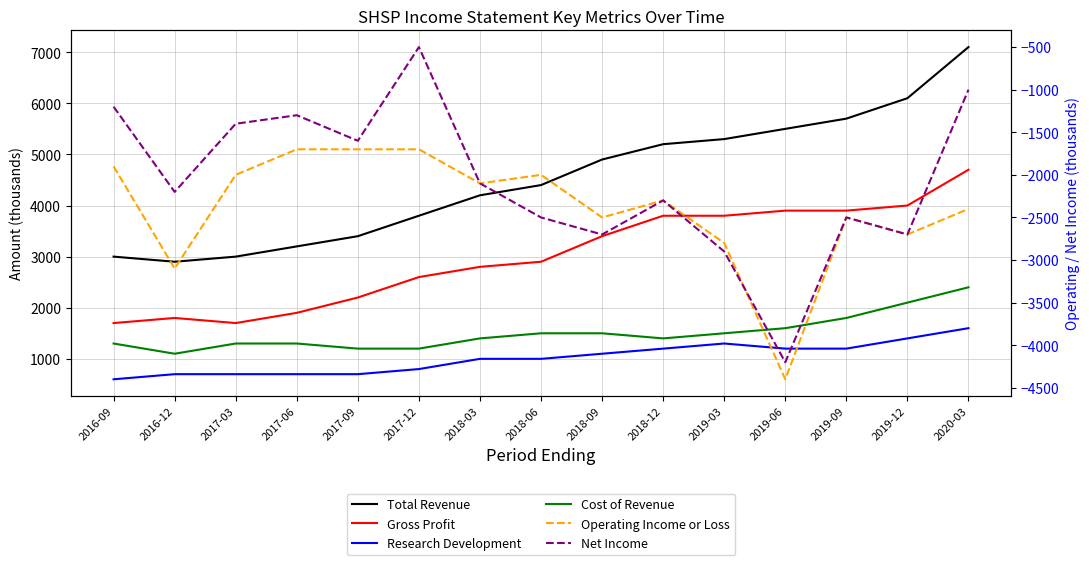

List the series in order of their peak value, highest first.

Total Revenue, Gross Profit, Cost of Revenue, Research Development, Net Income, Operating Income or Loss